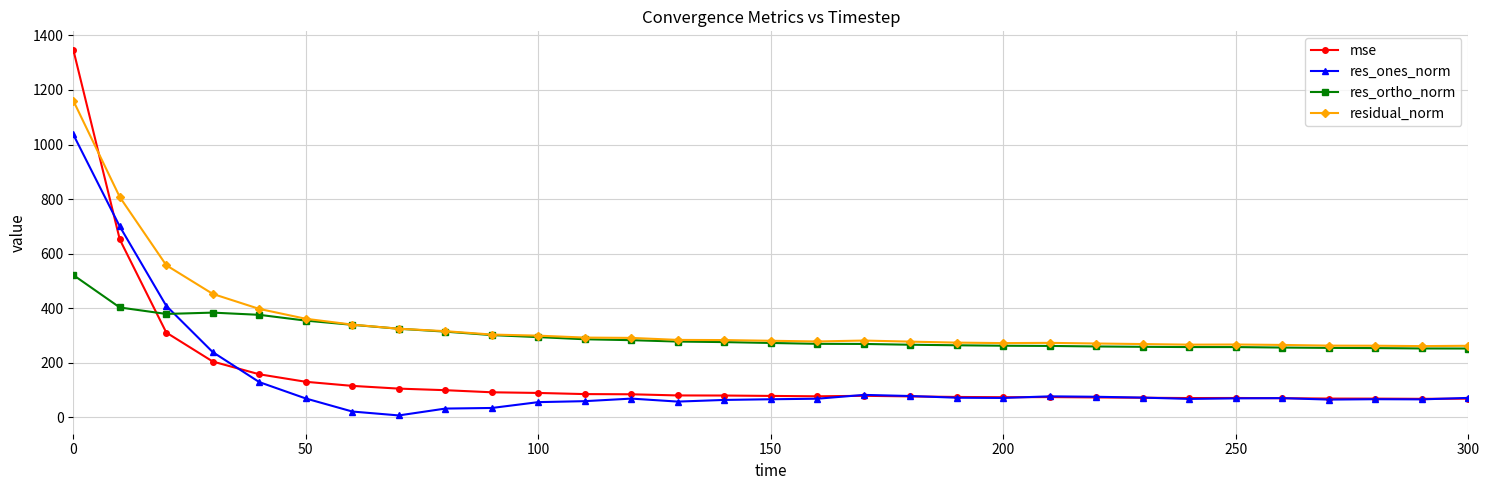

How many values in the res_ones_norm series are below 69?

14